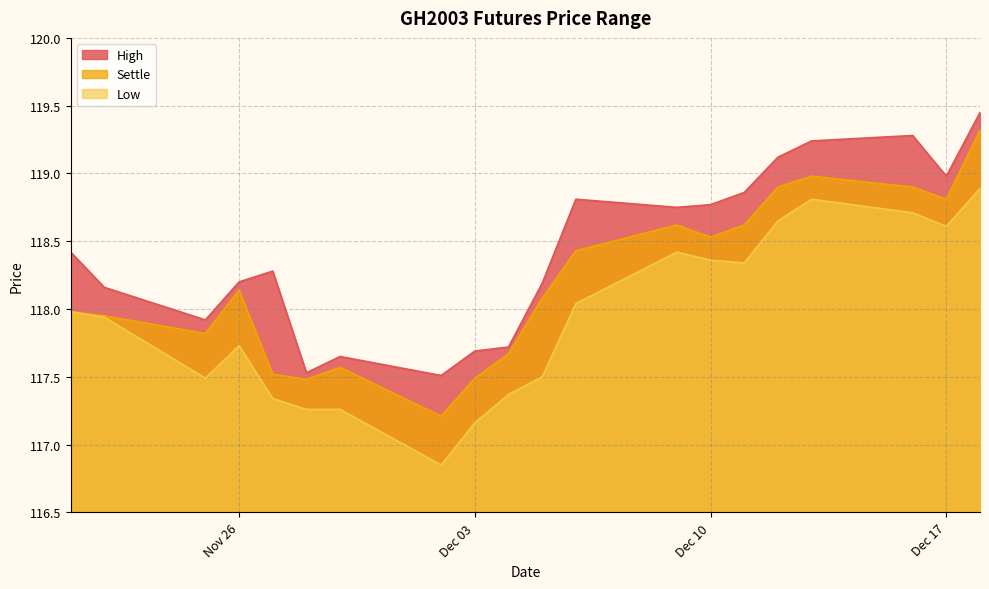

Which series has the largest total across all categories?

High